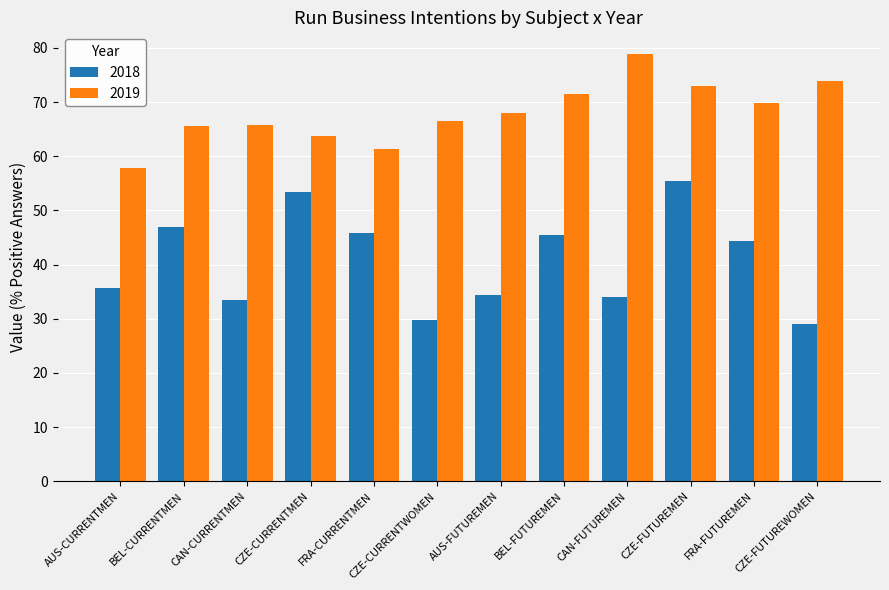

What is the approximate value of 2018 at FRA-CURRENTMEN?

45.9